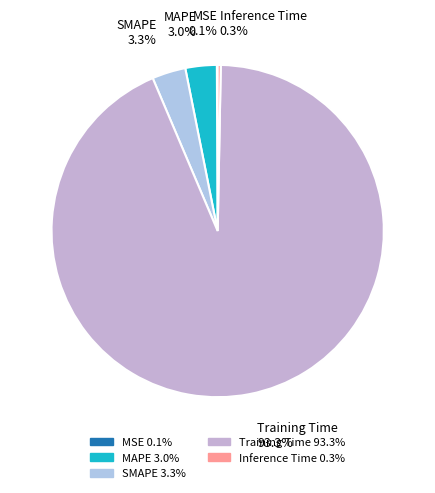

Is Training Time the majority of the pie?

Yes